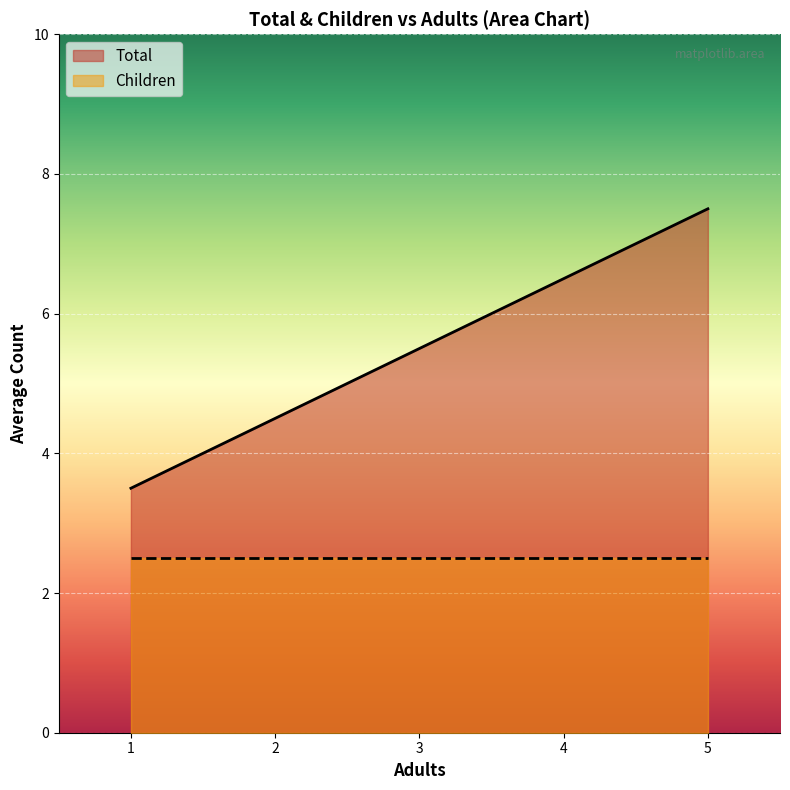

True or false: the data shows 12.5 at 5.

False